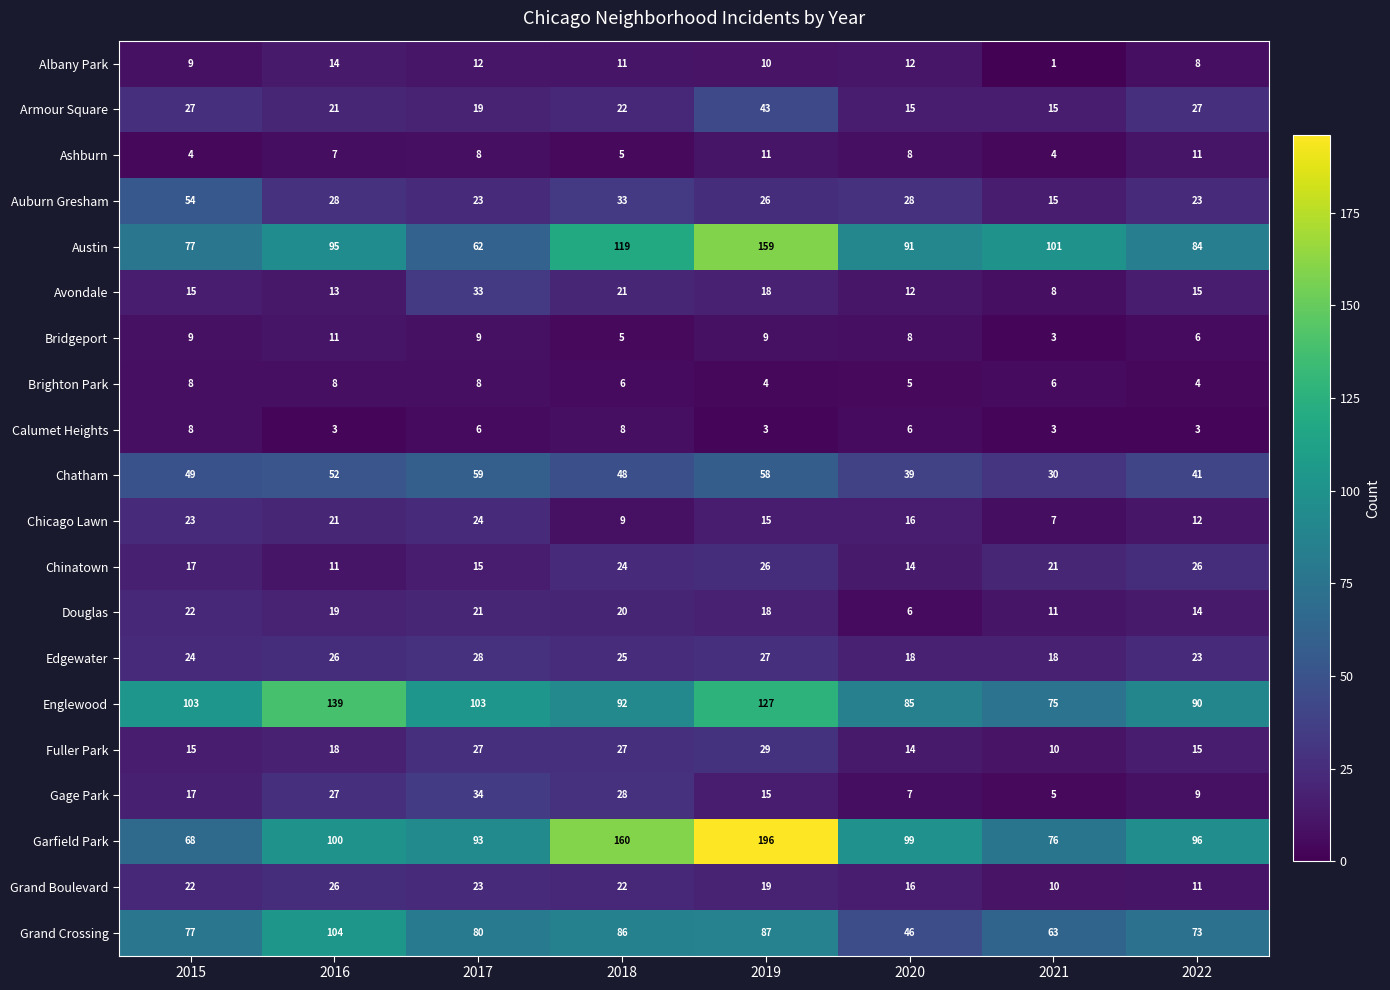

At how many categories does at least one series exceed 8?

8